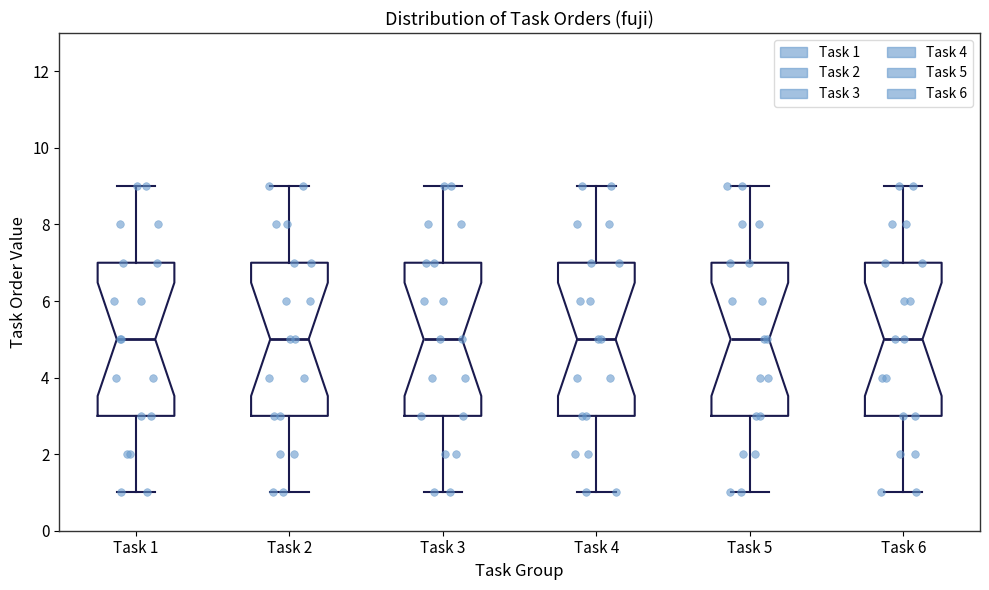

Reading left to right, transcribe this box plot: for each box, give where its median line is, the range the box spans, and where its two whiskers end, as read against the y-axis. The values are not printed on the chart, so give them approximately, as read against the axis.

Task 1: median 5, box 3 to 7, whiskers 1 to 9
Task 2: median 5, box 3 to 7, whiskers 1 to 9
Task 3: median 5, box 3 to 7, whiskers 1 to 9
Task 4: median 5, box 3 to 7, whiskers 1 to 9
Task 5: median 5, box 3 to 7, whiskers 1 to 9
Task 6: median 5, box 3 to 7, whiskers 1 to 9